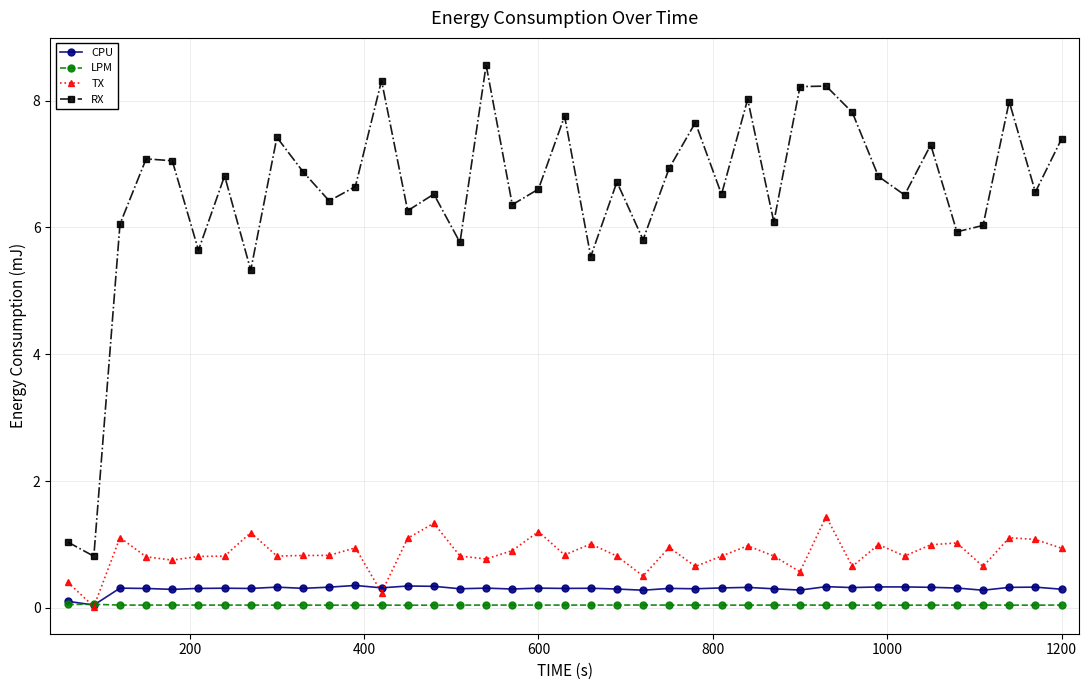

What is the maximum value for CPU?

0.4